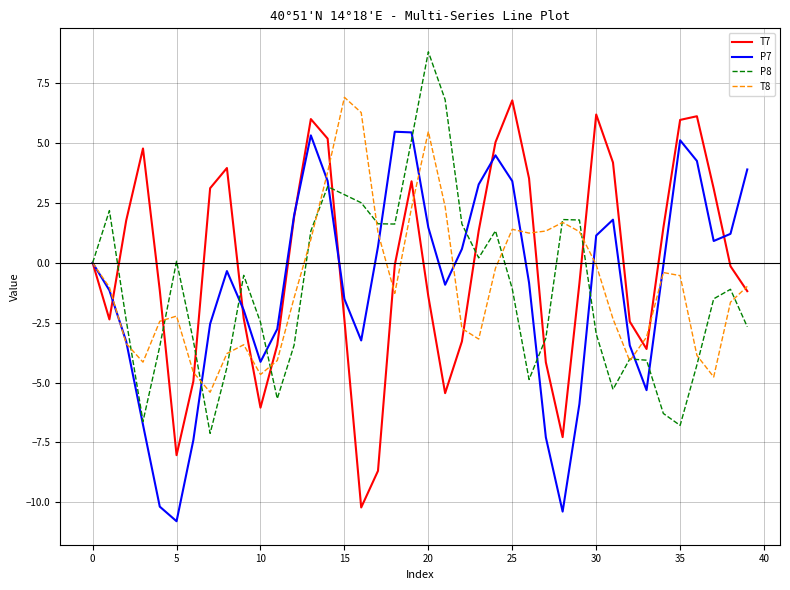

What is the smallest value displayed?

-10.8